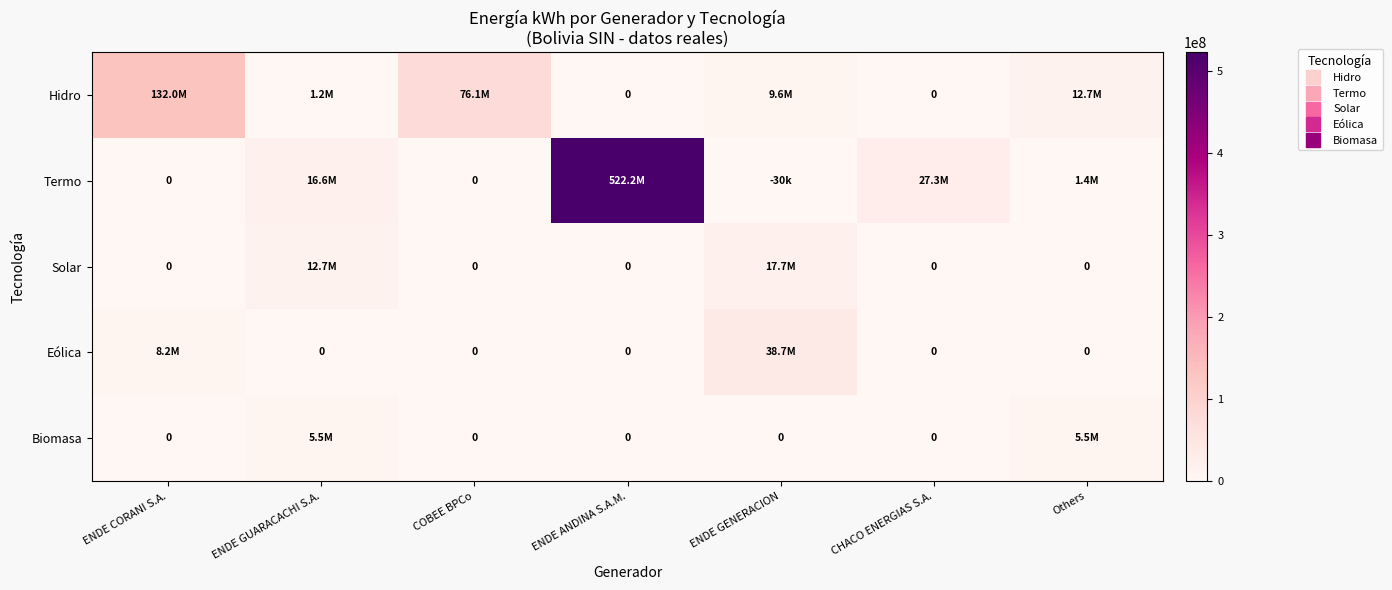

List the series in order of their peak value, highest first.

Termo, Hidro, Eólica, Solar, Biomasa